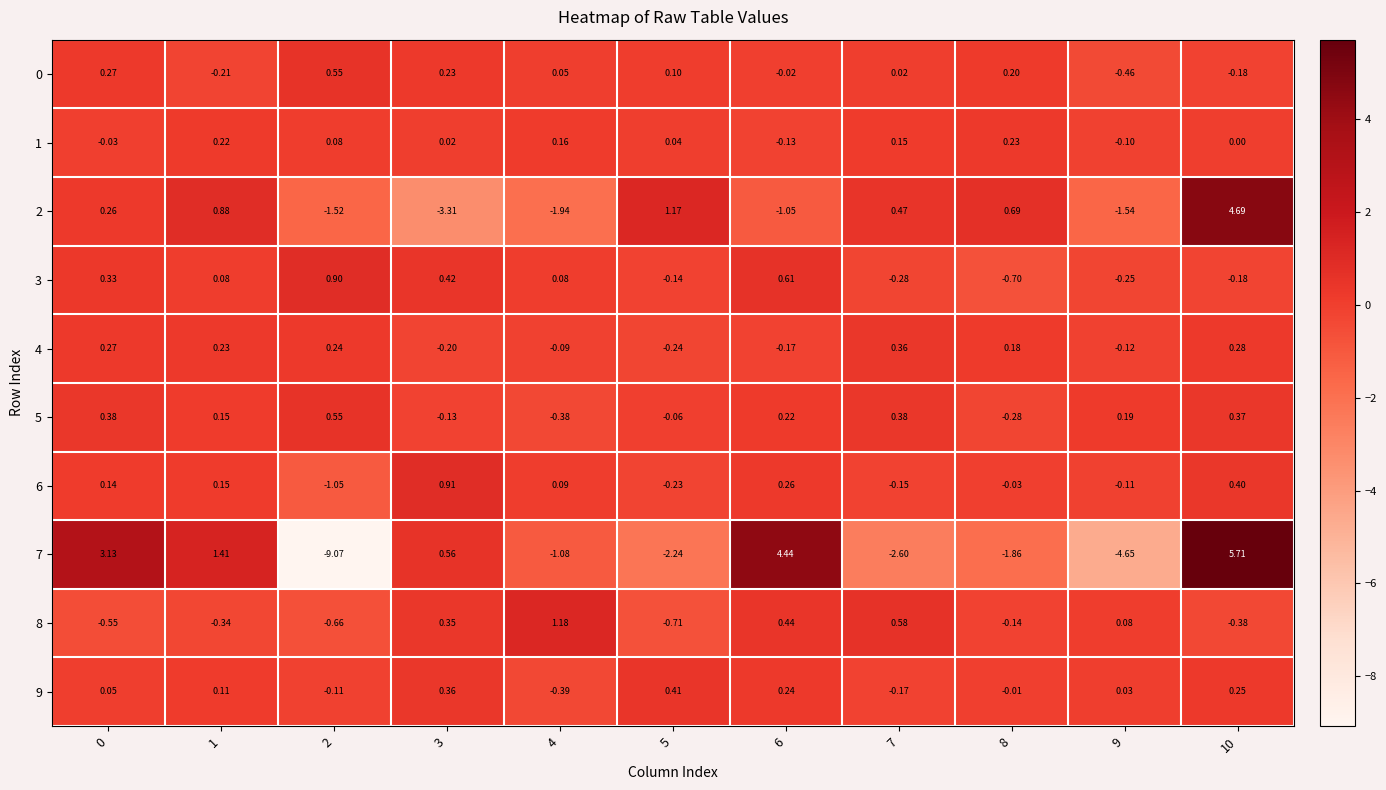

Is the value of 8 at 7 greater than the value of 9 at 5?

Yes